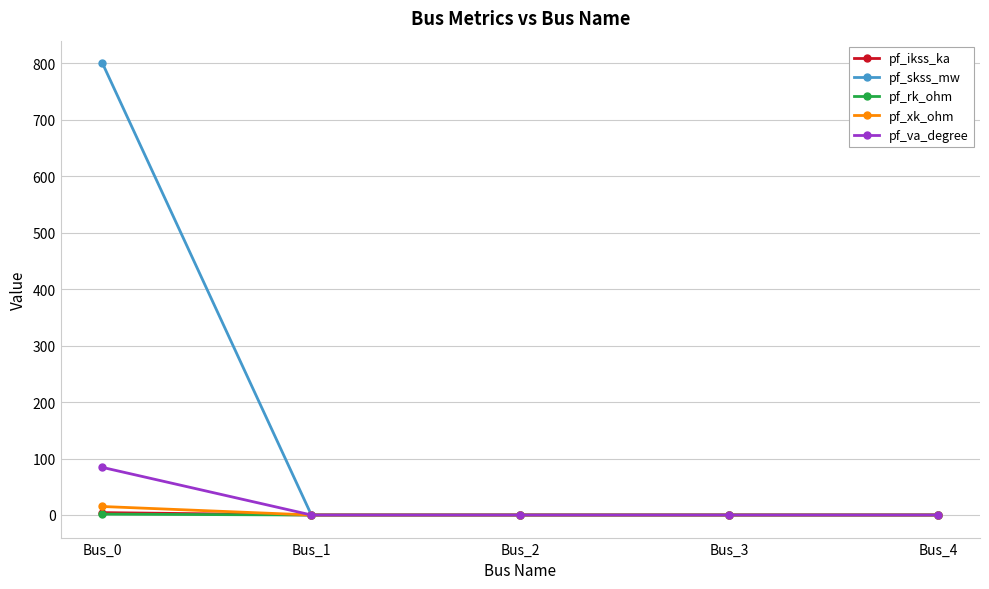

Which series has the largest total across all categories?

pf_skss_mw